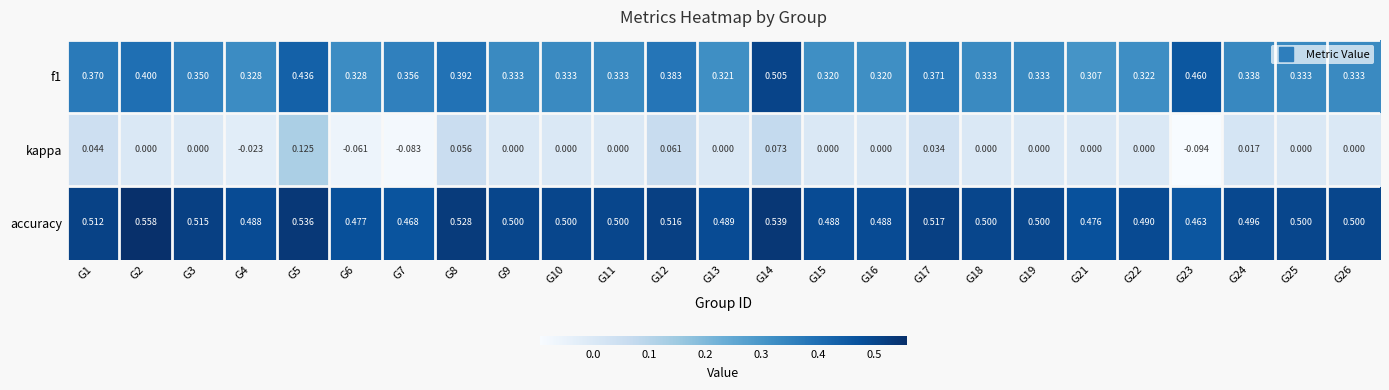

Which series has the widest spread of values?

kappa